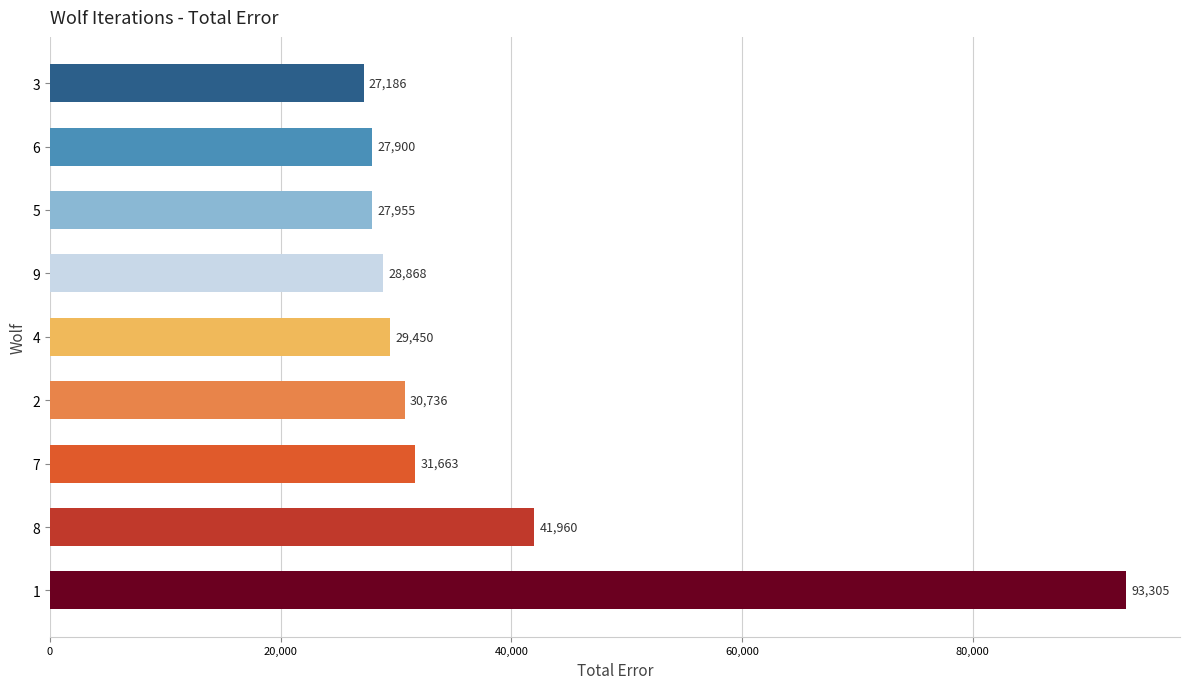

How many data points are less than 29449?

4